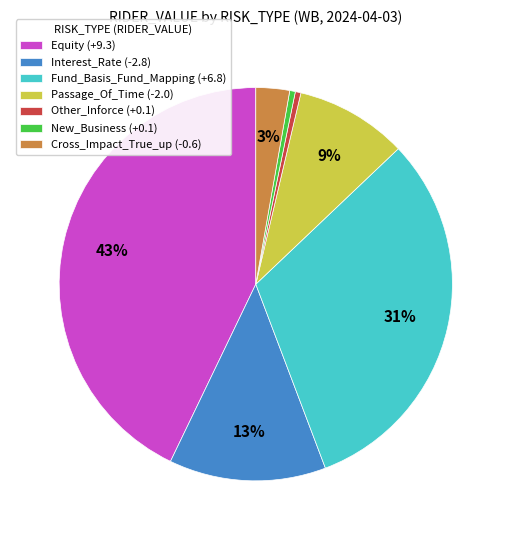

Is the sum of Passage_Of_Time (-2.0) and New_Business (+0.1) greater than half?

No